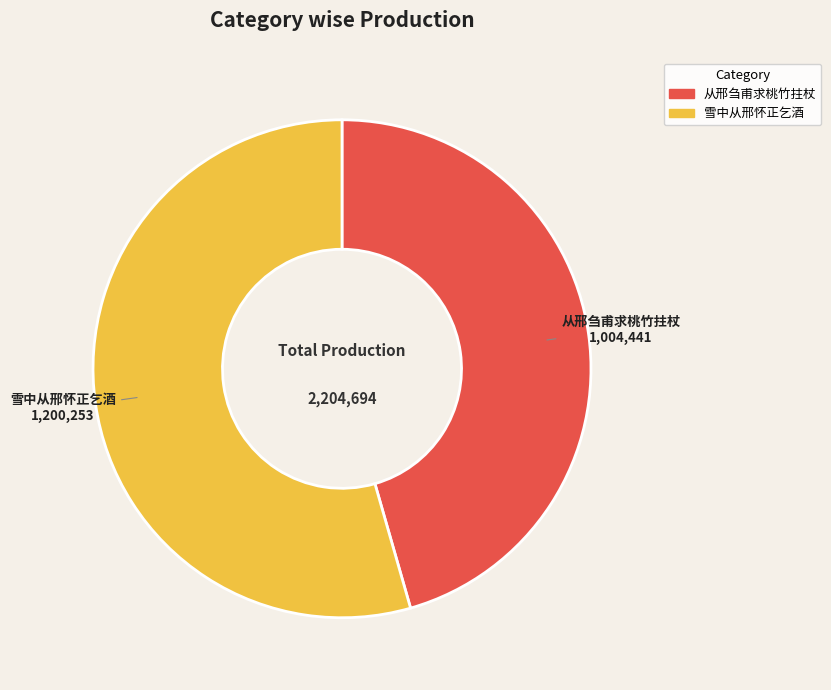

The 雪中从邢怀正乞酒 slice represents 83% of the pie. True or false?

False